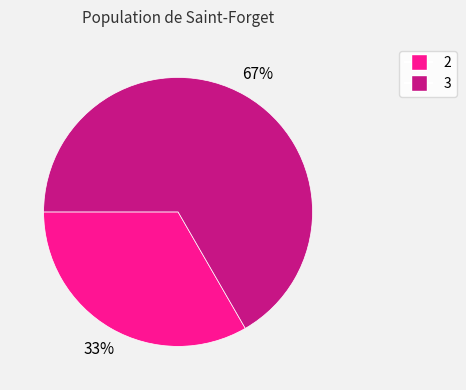

Count the number of slices in the pie.

2